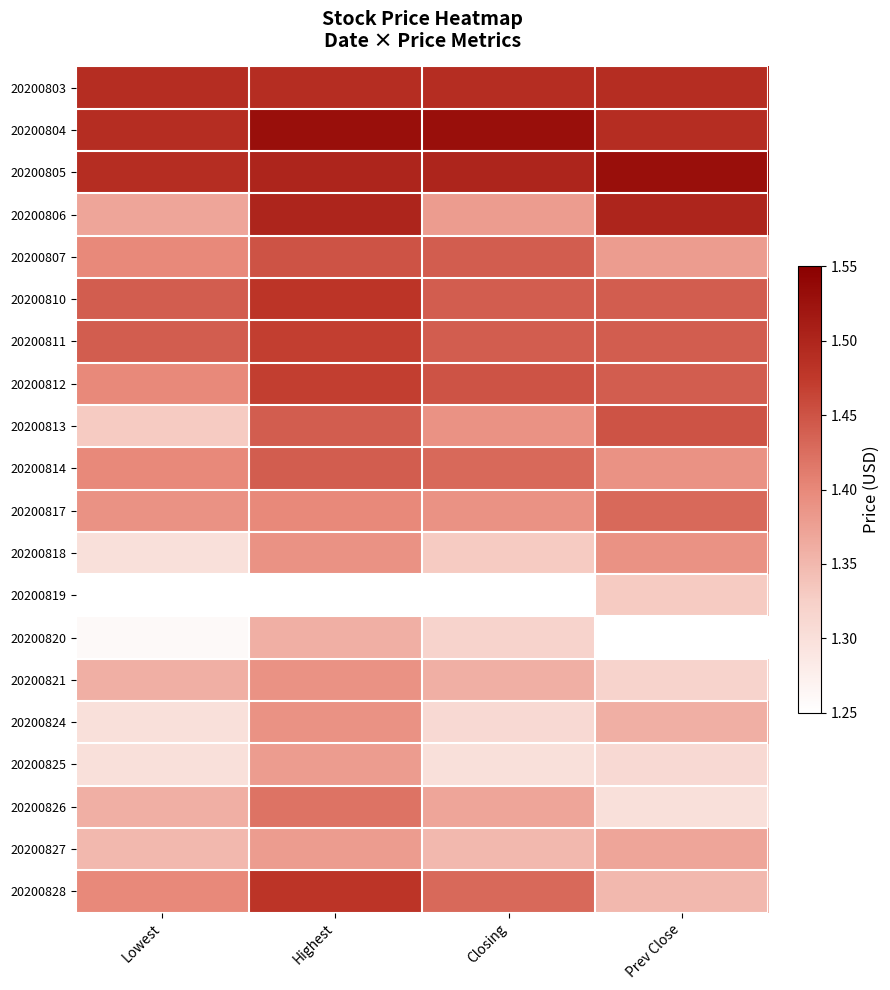

What is the total value across all series at Closing?

27.9